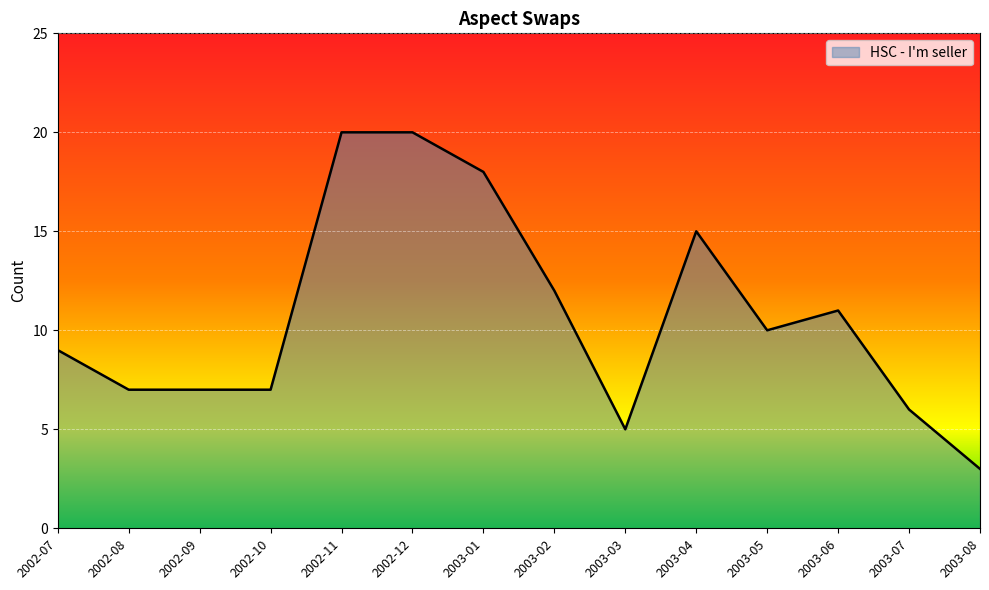

The chart shows a value of 7 at 2002-08. True or false?

True